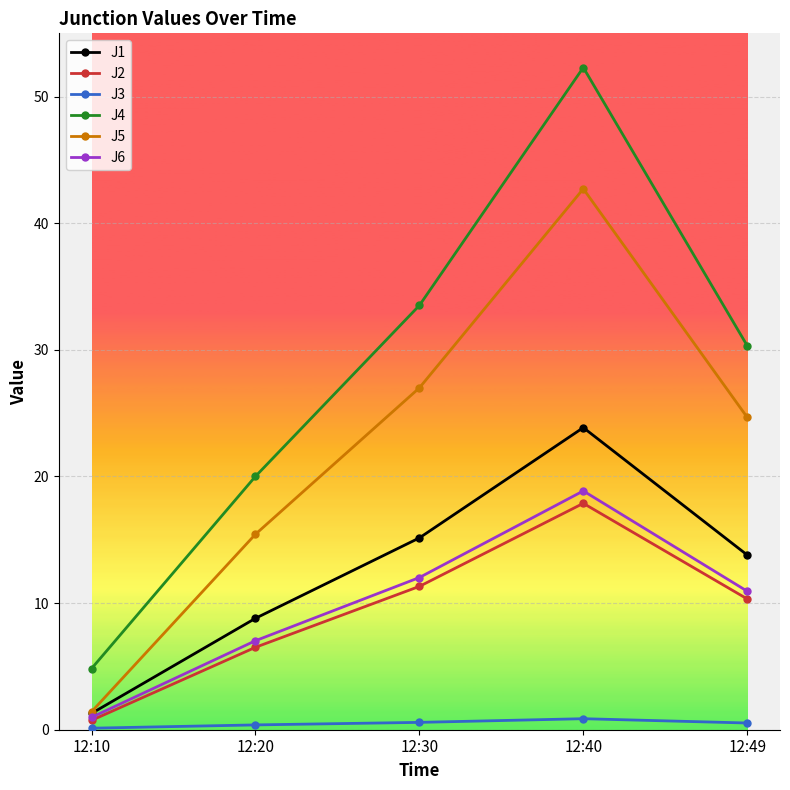

Which category has the highest value across all series?

12:40